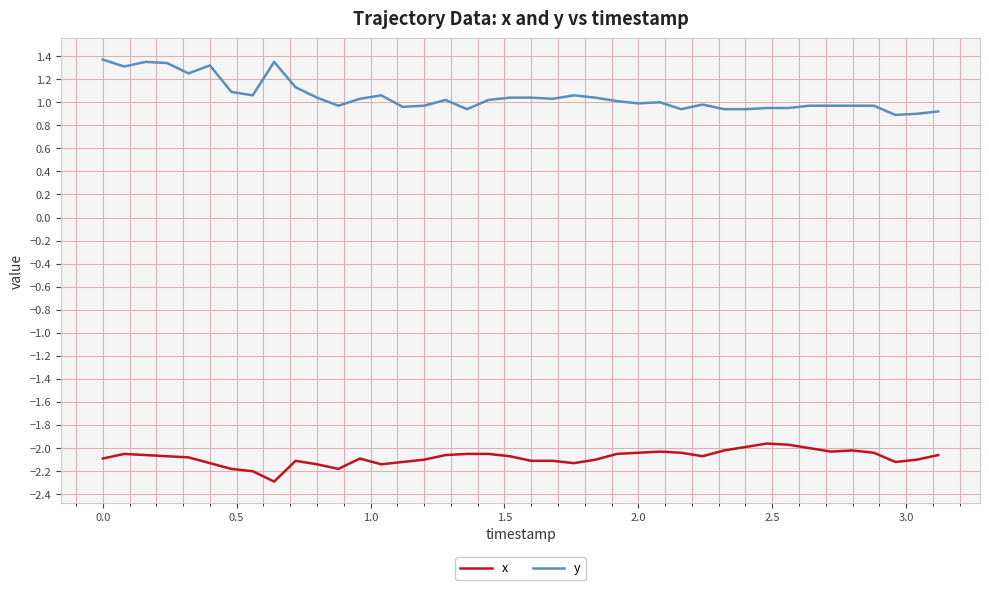

How many categories are shown in the chart?

40